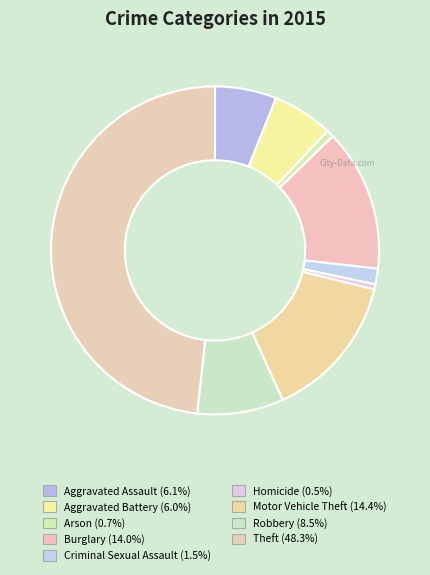

Which has a higher value, Robbery or Aggravated Battery?

Robbery